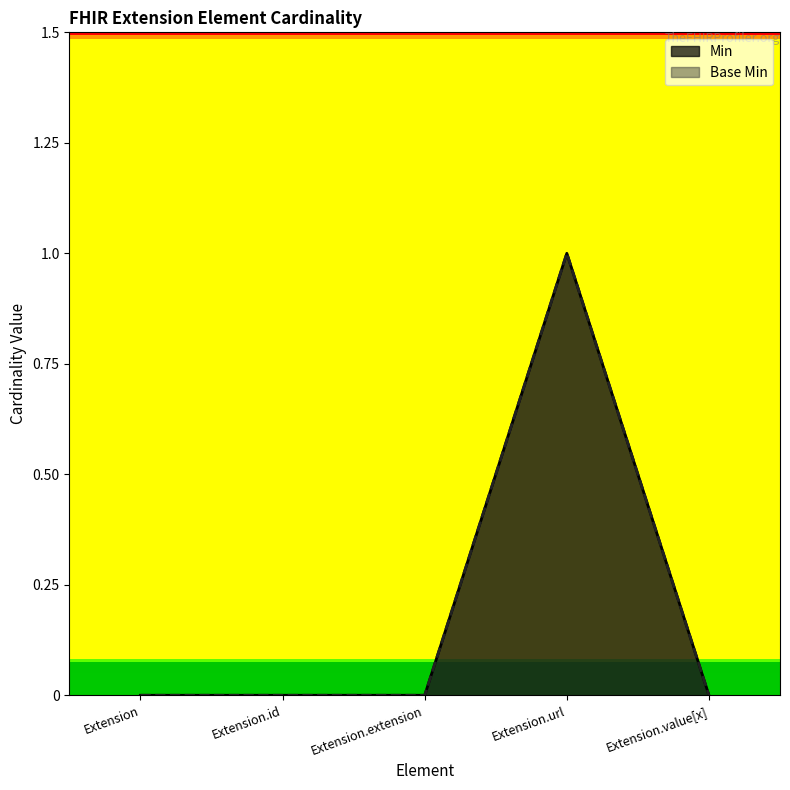

What is the sum of the Base Min values at Extension and Extension.url?

1